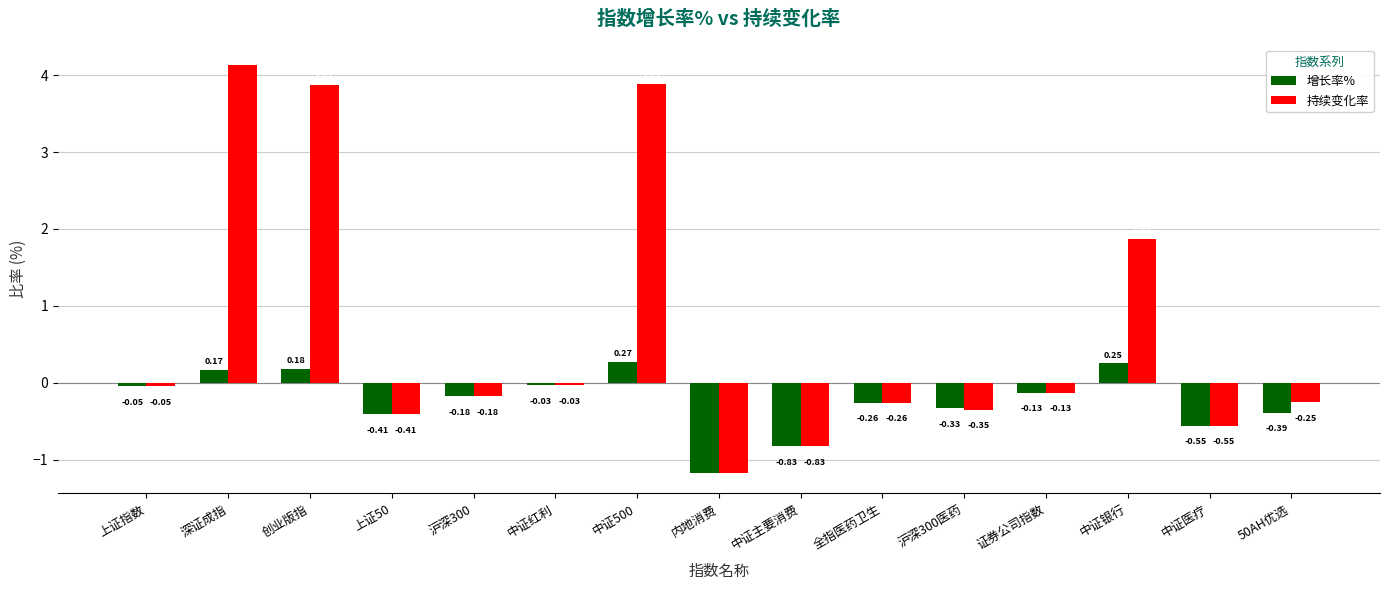

Does the chart contain any negative values?

Yes